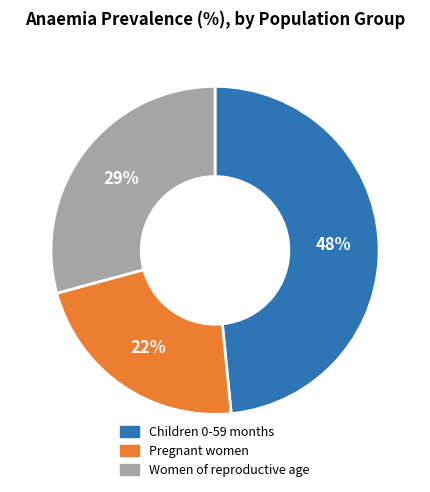

Between Pregnant women and Children 0-59 months, which is larger?

Children 0-59 months